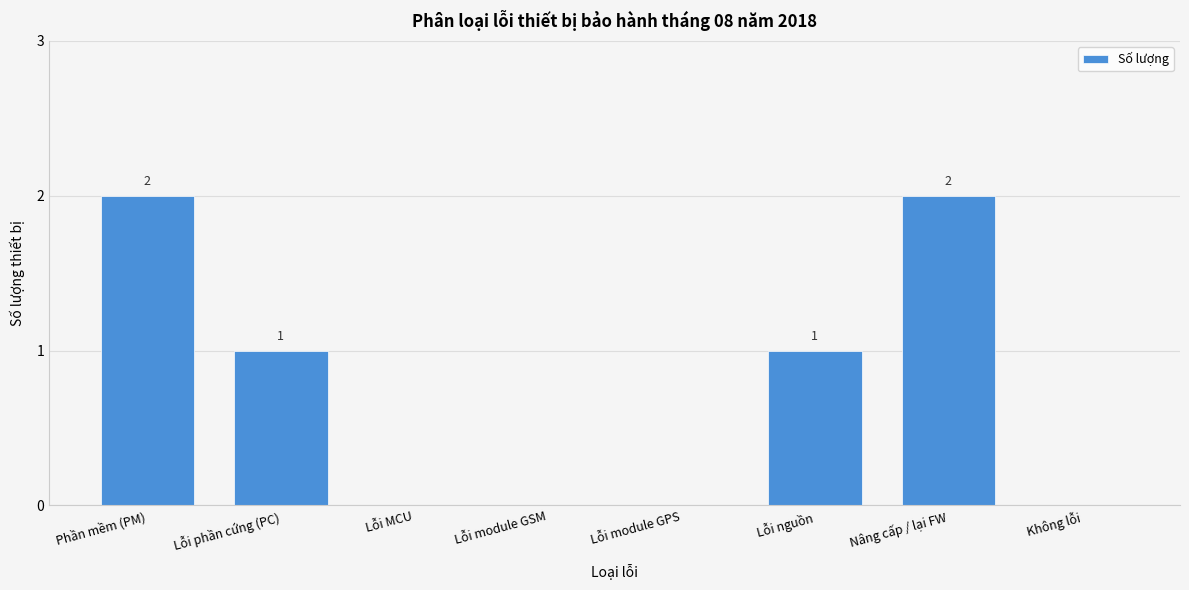

Reading left to right, list all the values displayed in this chart.

Phần mềm (PM)=2	Lỗi phần cứng (PC)=1	Lỗi MCU=0	Lỗi module GSM=0	Lỗi module GPS=0	Lỗi nguồn=1	Nâng cấp / lại FW=2	Không lỗi=0